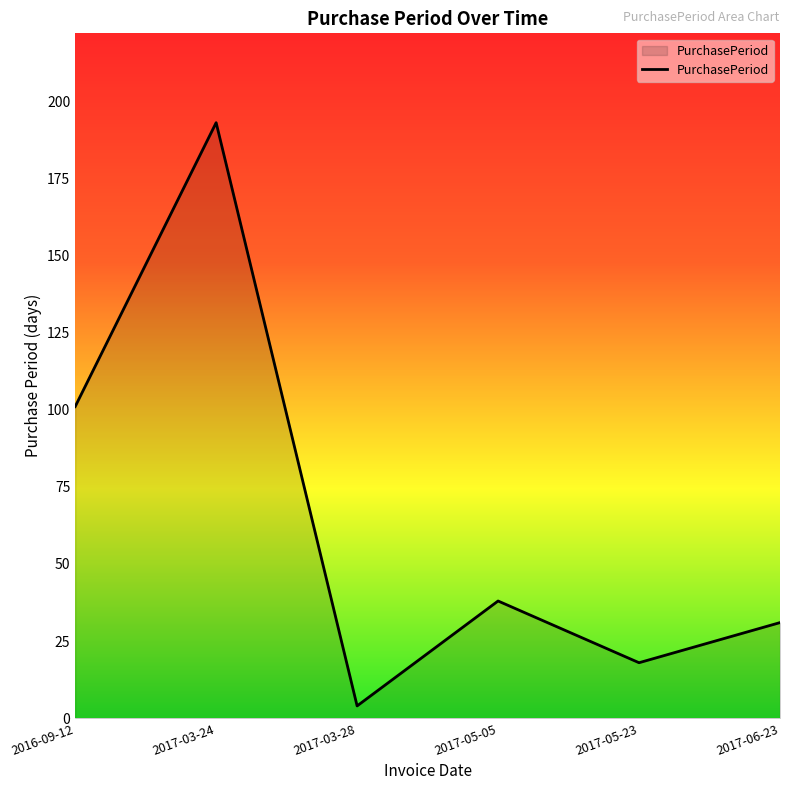

Reading left to right, list all the values displayed in this chart.

2016-09-12=101	2017-03-24=193	2017-03-28=4	2017-05-05=38	2017-05-23=18	2017-06-23=31